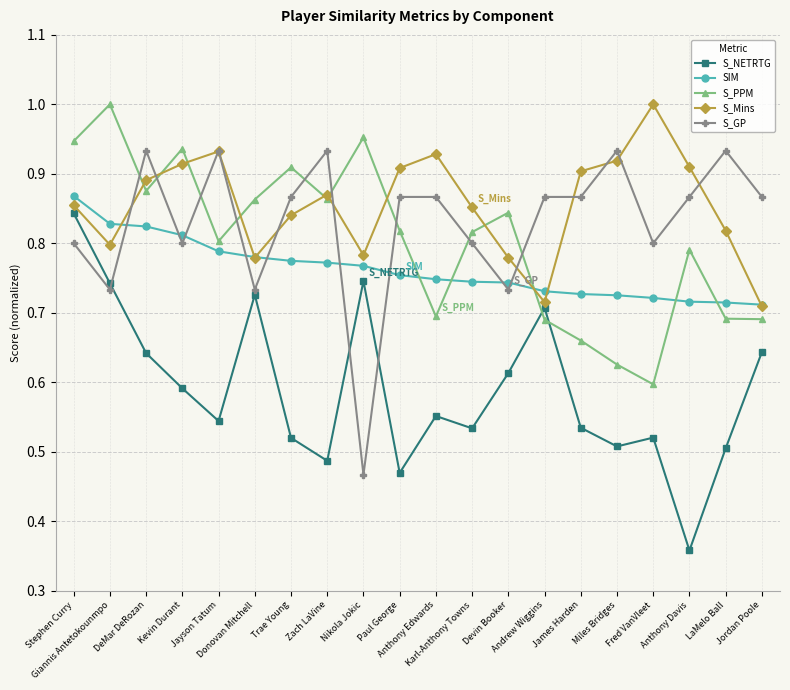

At how many categories does at least one series exceed 0?

20